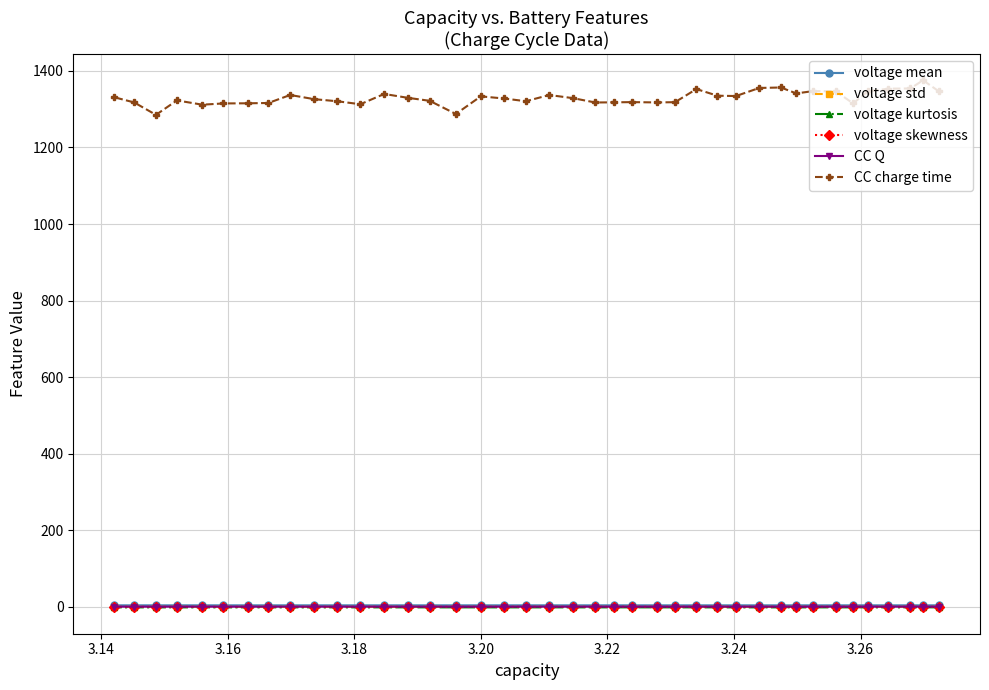

Which series has the widest spread of values?

CC charge time